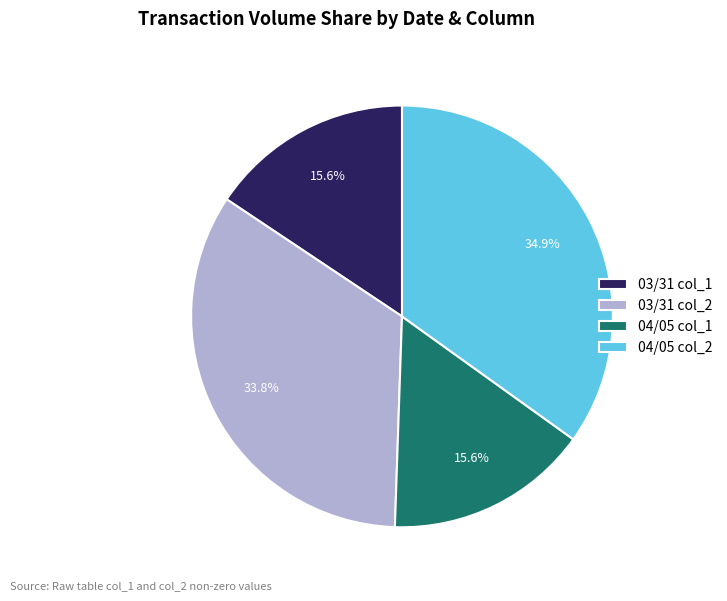

To the nearest percent, what is the difference between the largest and smallest slice percentages?

19%